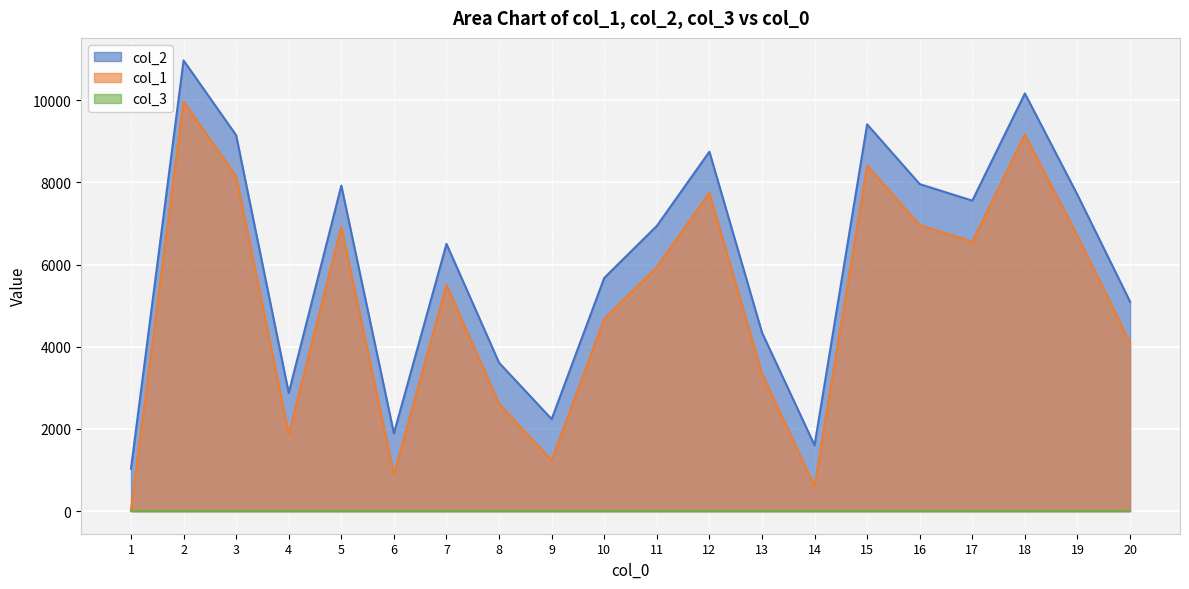

At which category does col_1 reach its first local valley?

4